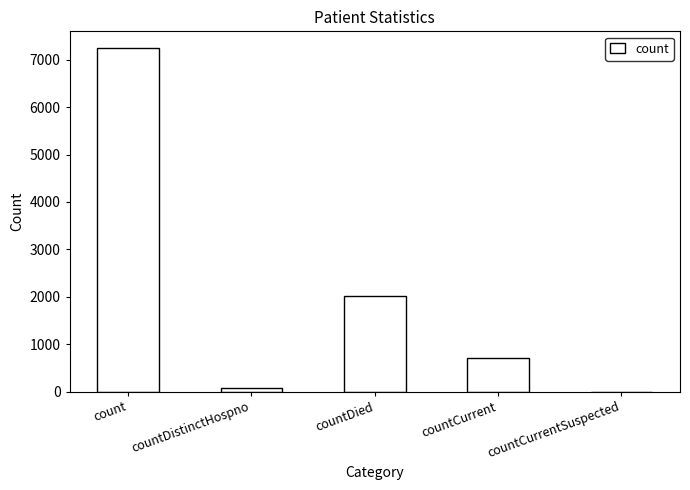

Between count and countCurrentSuspected, which is larger?

count